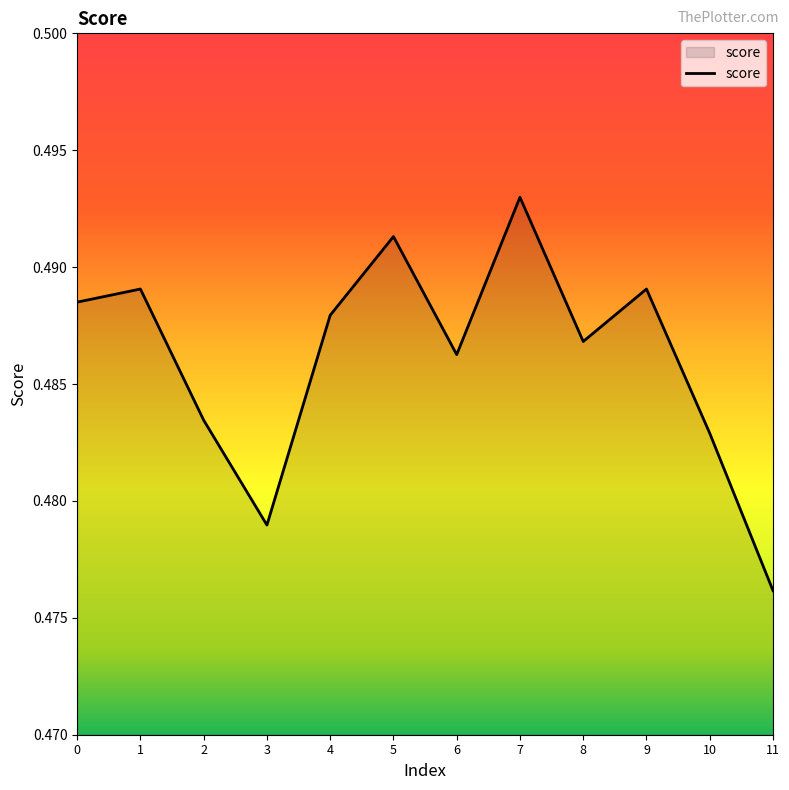

Which has a higher value, 6 or 8?

8